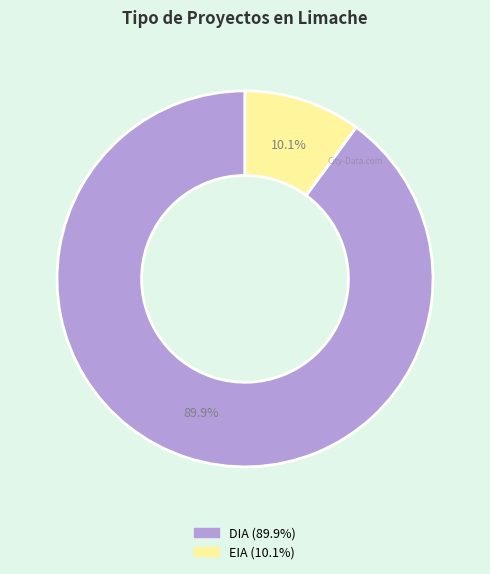

To the nearest percent, what is the difference between the EIA and DIA slice percentages?

80%